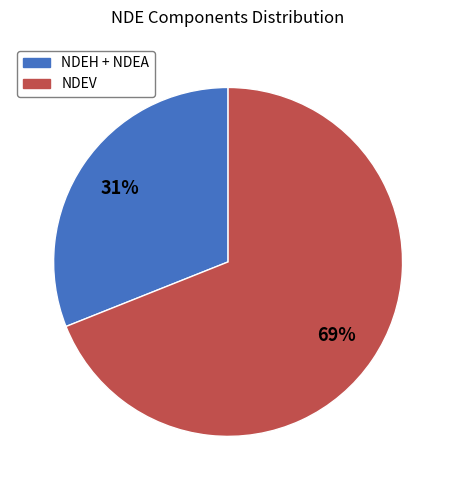

Is there a majority slice in this chart?

Yes